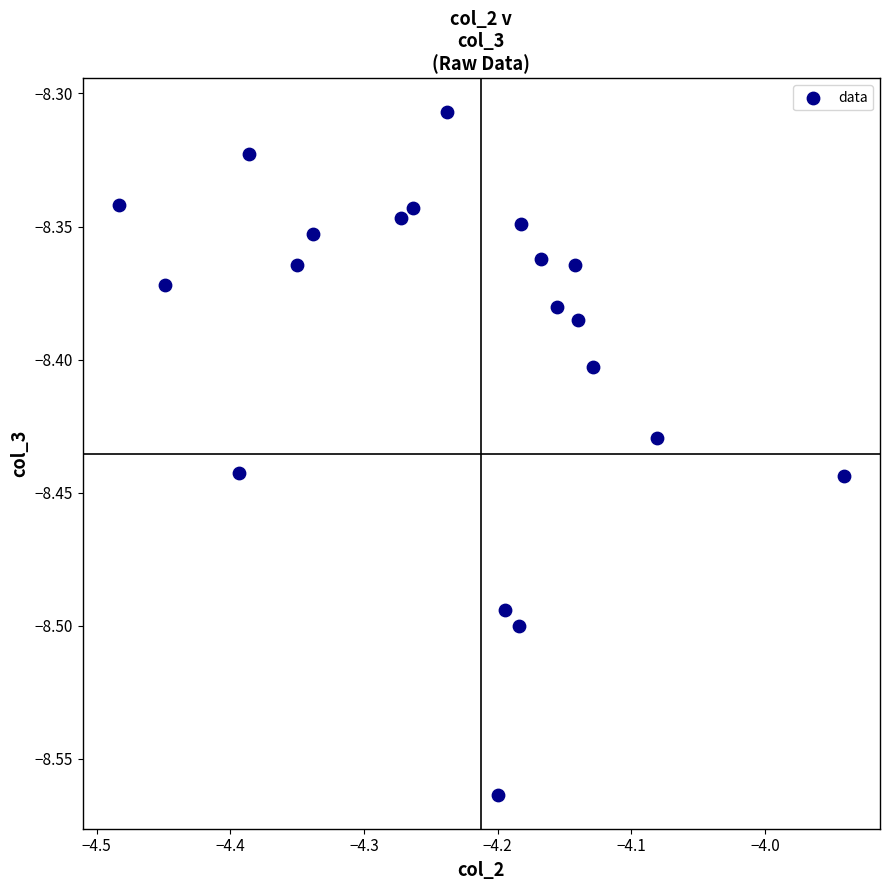

What is the range of X values (max minus min)?

0.5